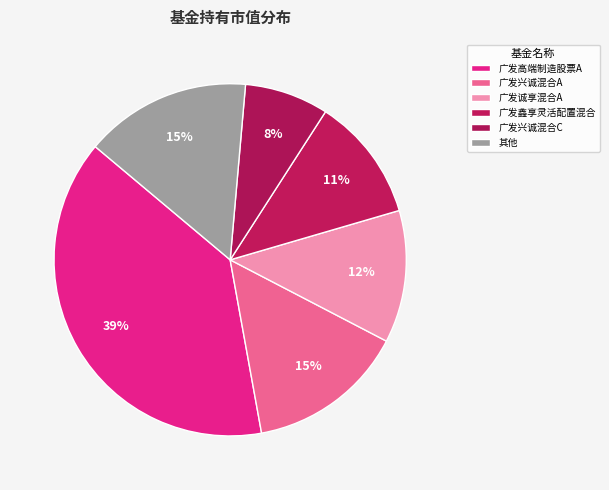

How many segments does this pie chart have?

6